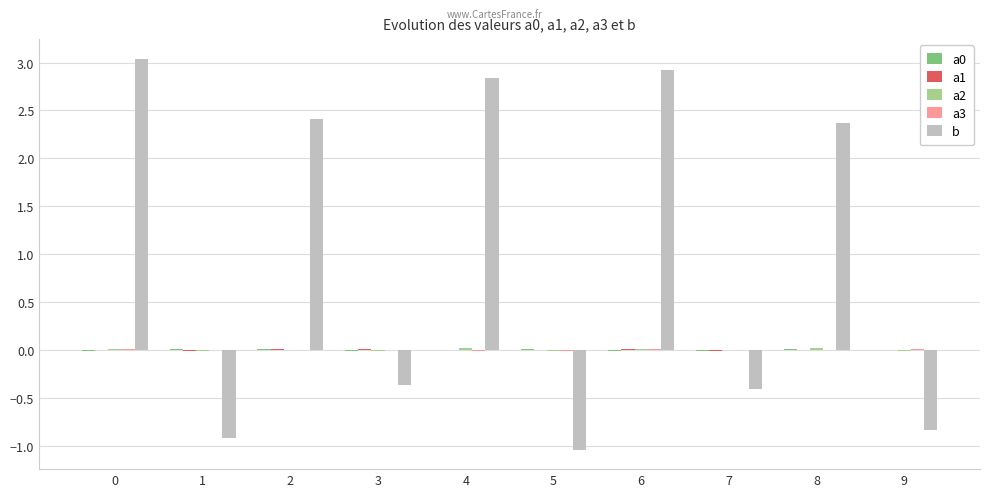

Which series changed the most between 2 and 7?

b